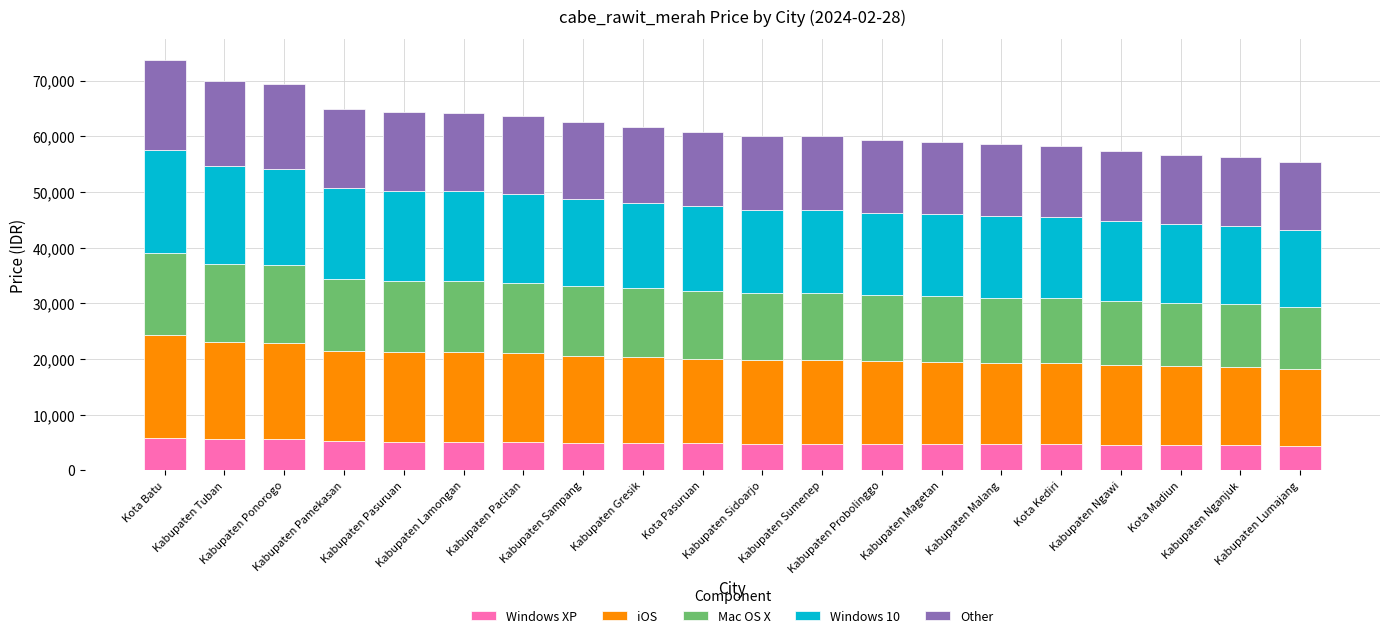

What is the lowest value of the Windows XP series?

4426.6